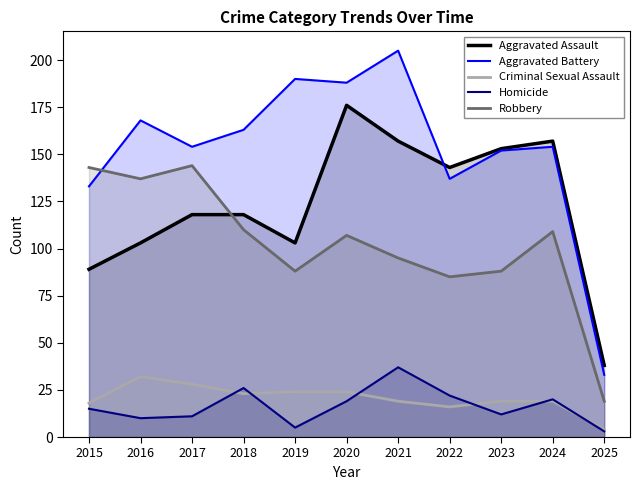

What is the value of the Aggravated Assault point at the 5th from the left?

103